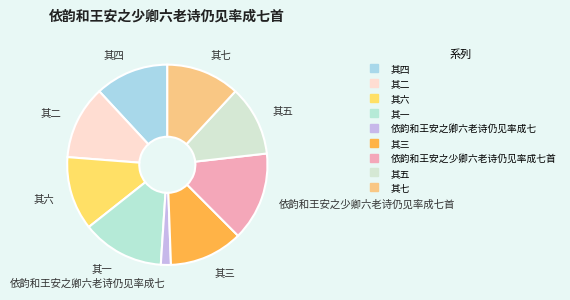

How many slices are in this pie chart?

9